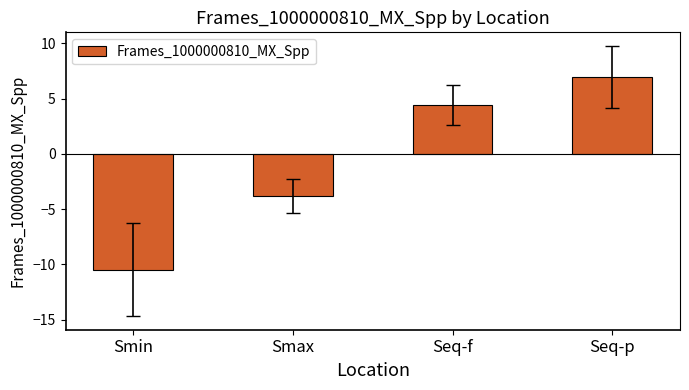

Where does the data first go above 4?

Seq-f